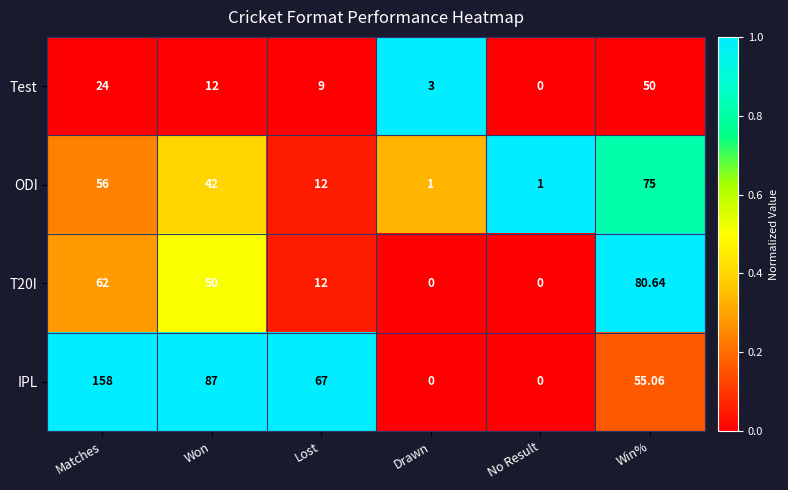

Where does the IPL series first go above 67?

Matches